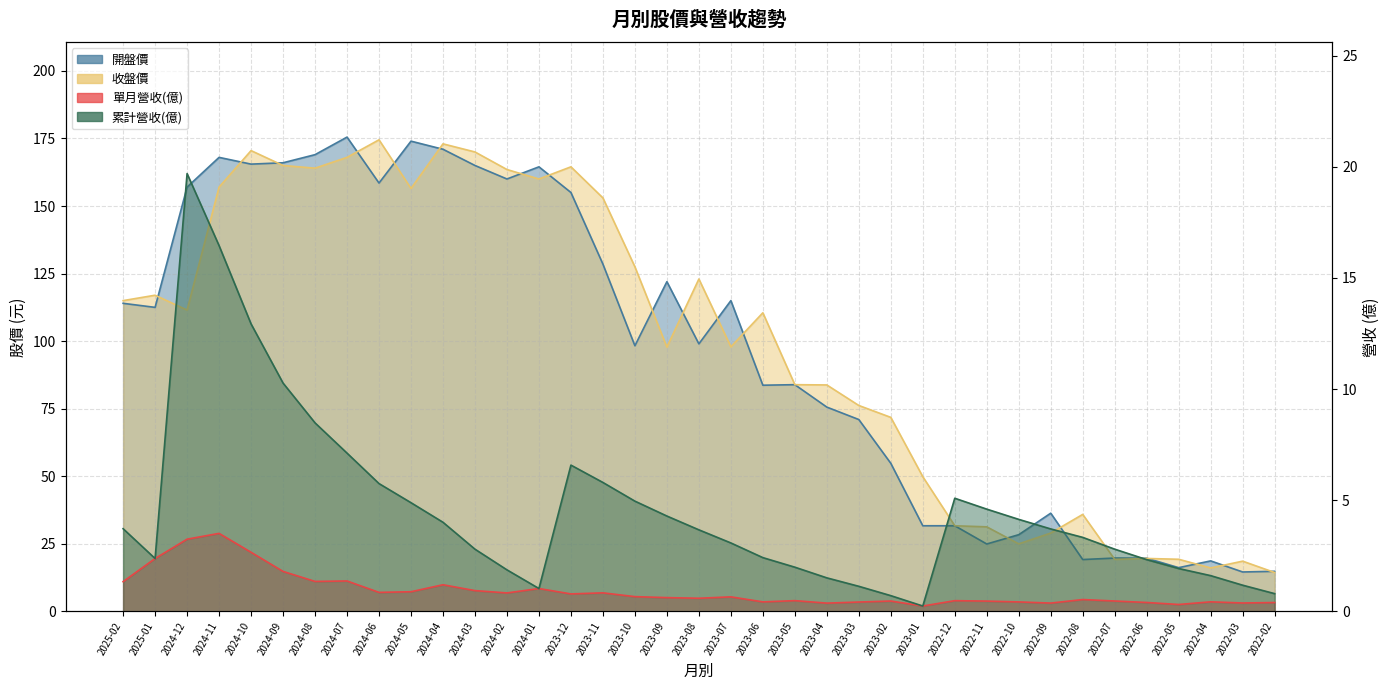

At which category is the sum across all series the highest?

2024-07